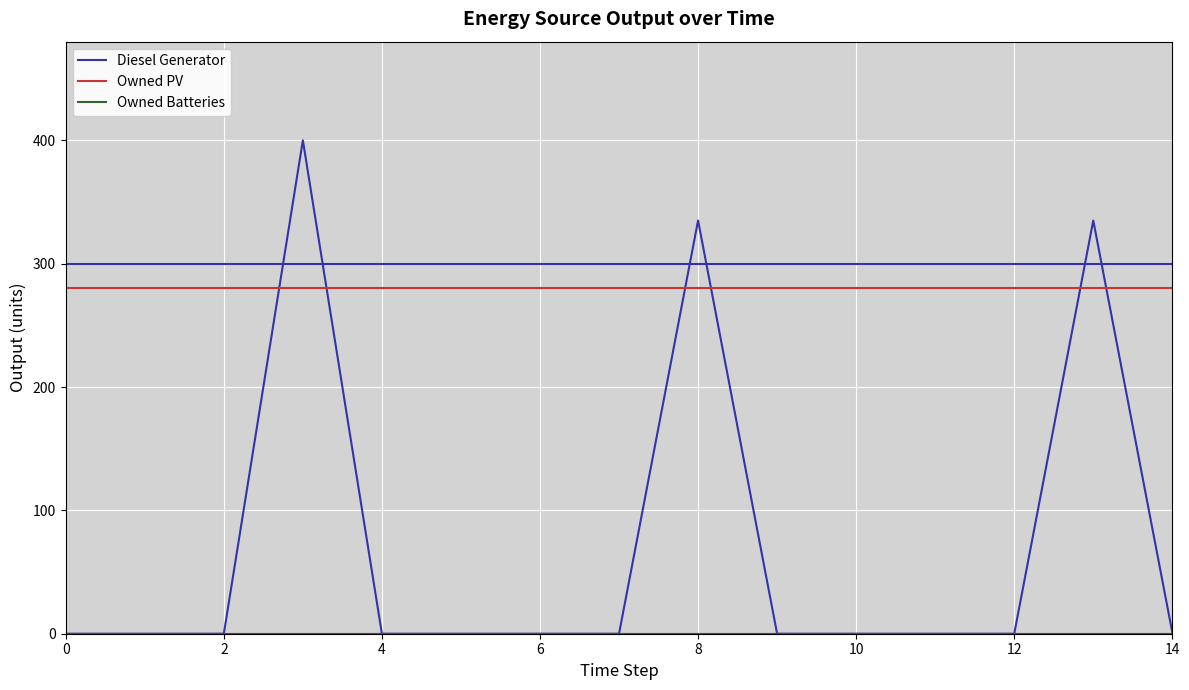

Does the chart have visible grid lines?

Yes